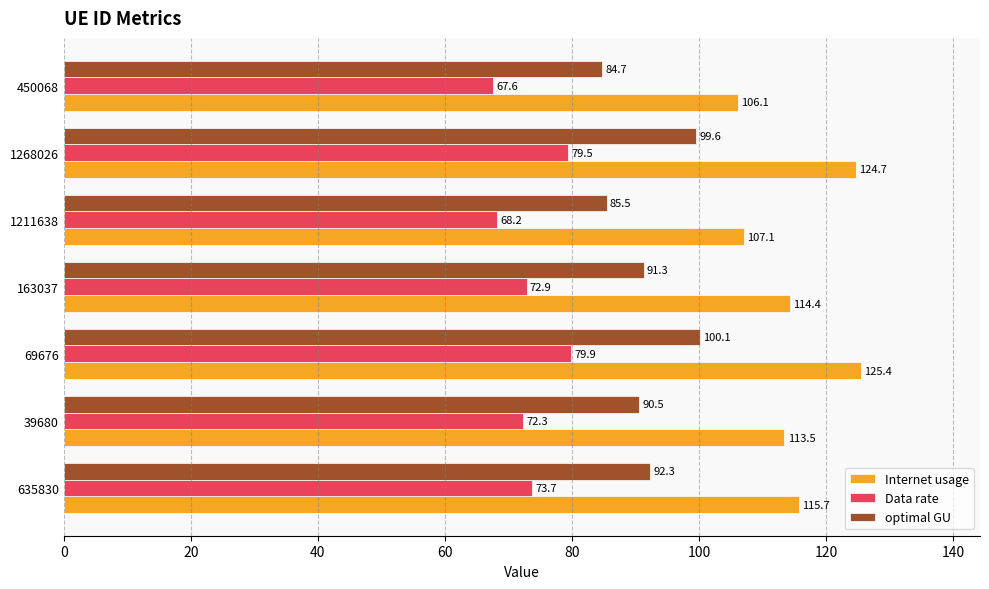

Read the Internet usage value at 635830.

115.7